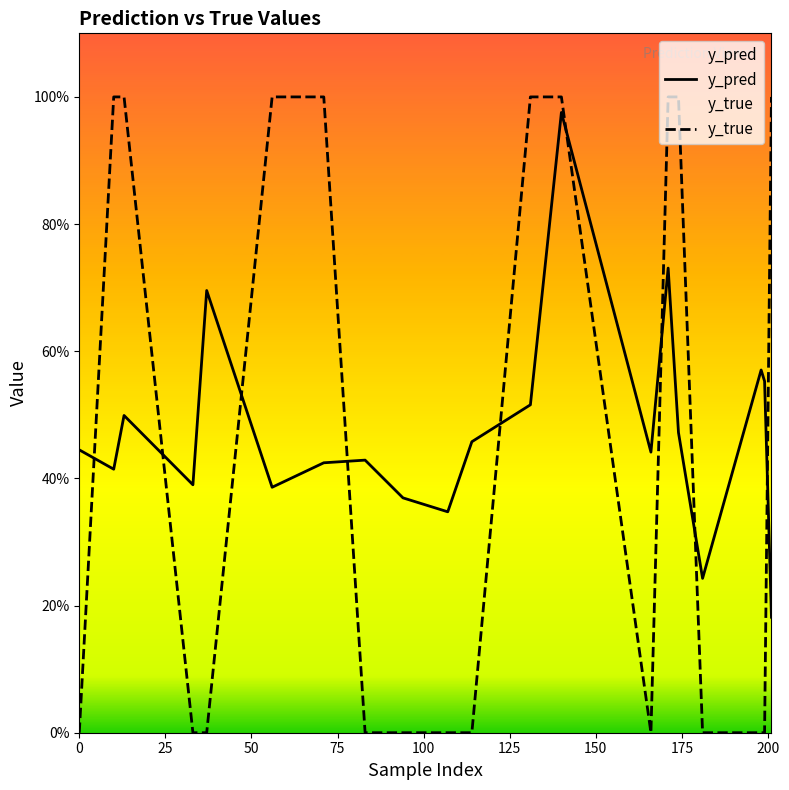

What are all the series names shown in the legend?

y_pred, y_true